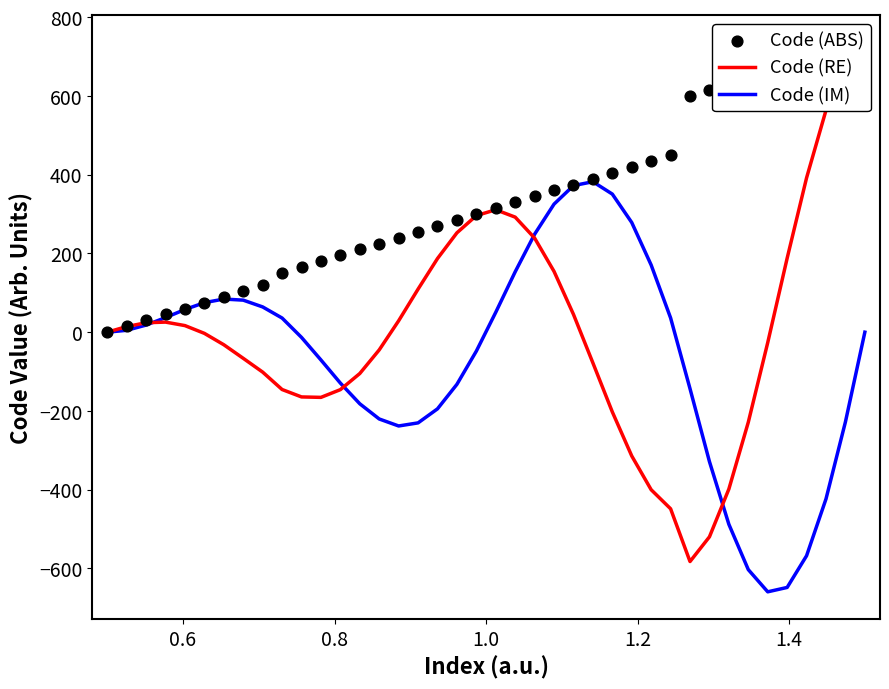

Which series contains the lowest Y value?

Code (IM)